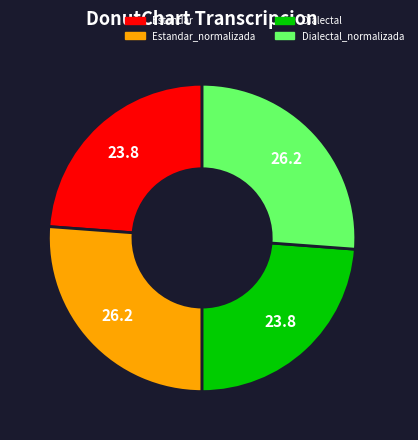

Is there a majority slice in this chart?

No